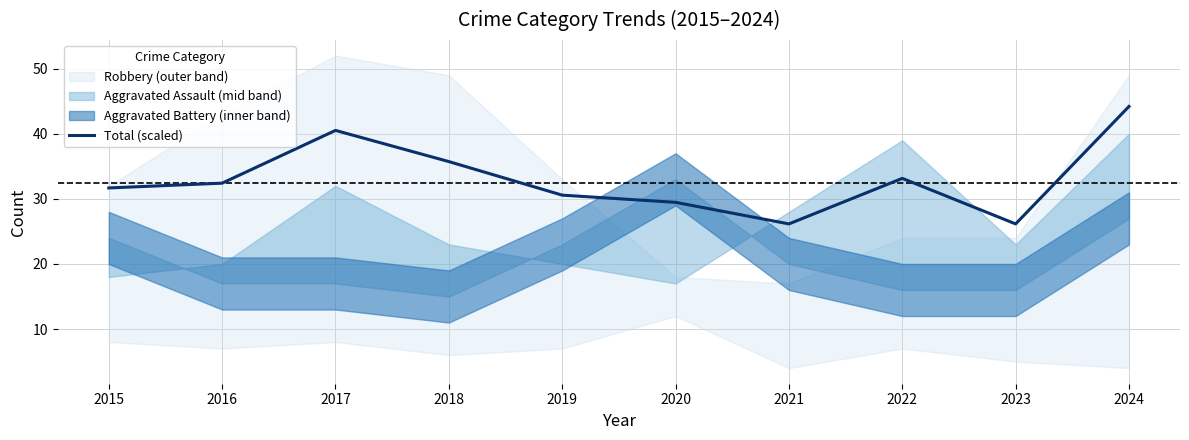

The value at 2021 is 26.2. True or false?

True